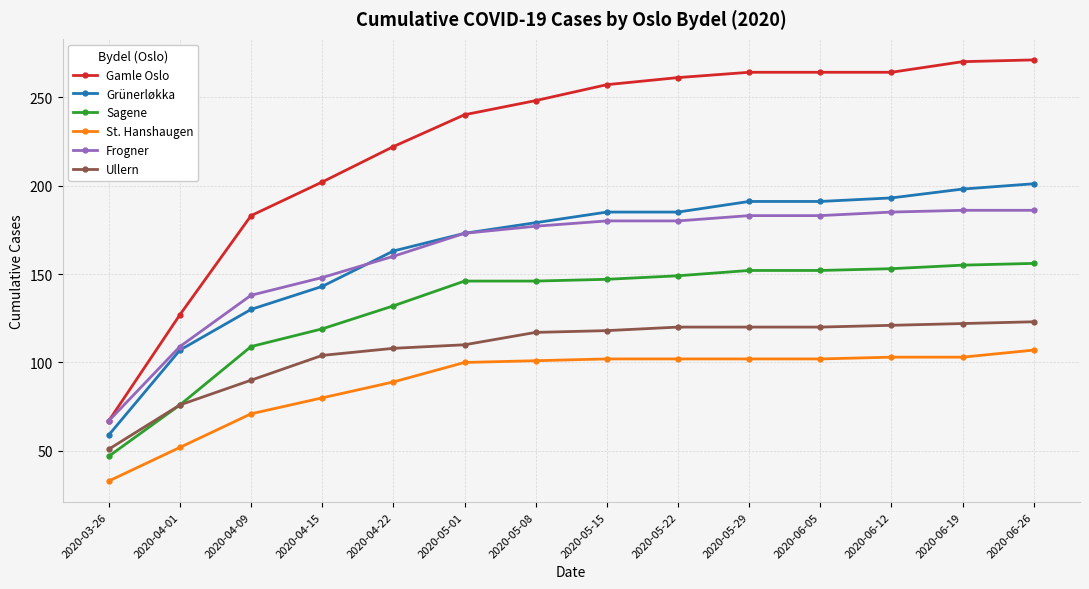

What is the value of the Gamle Oslo point at the 13th from the left?

270